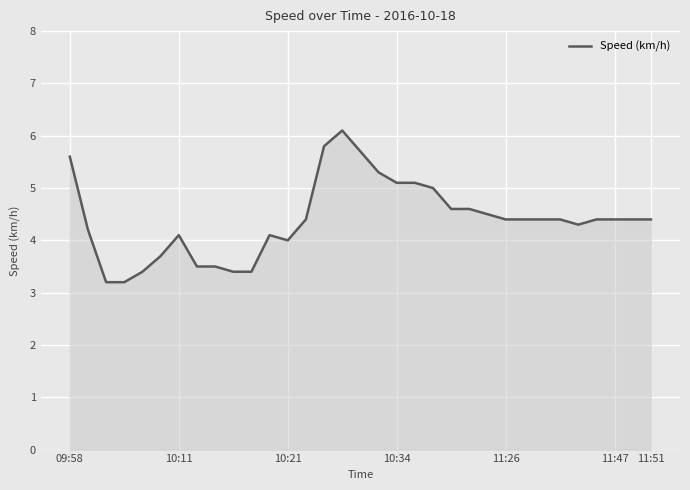

Count the number of data series in this chart.

1